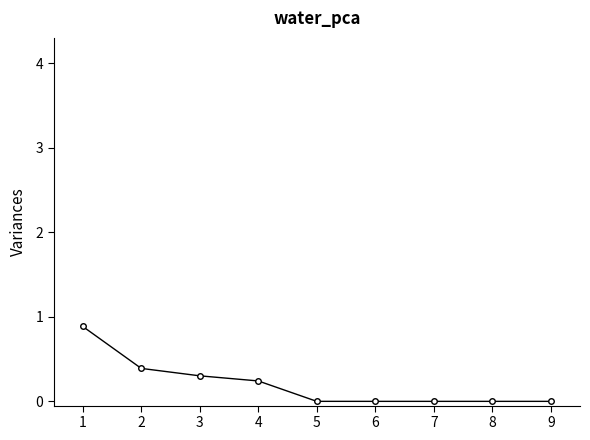

Is it true that the value at 5 is 0.0?

True